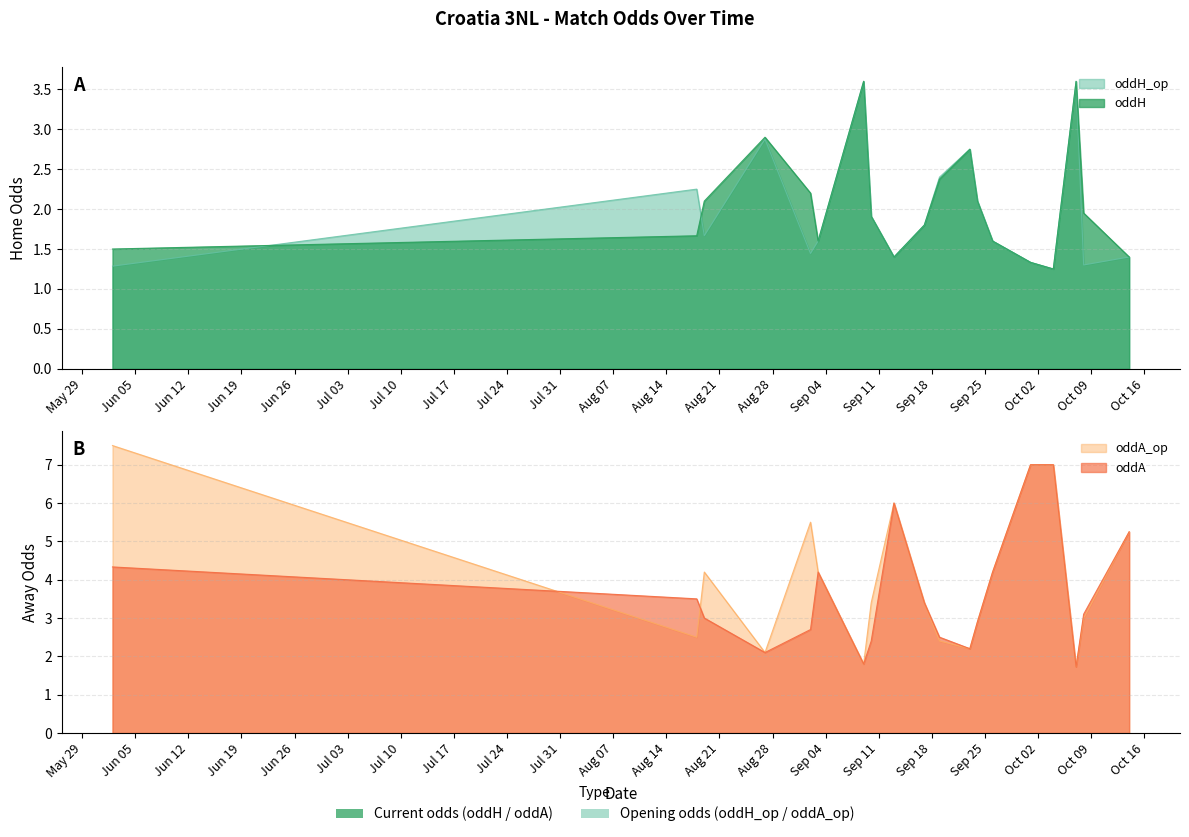

What is the minimum value shown in the chart?

1.2